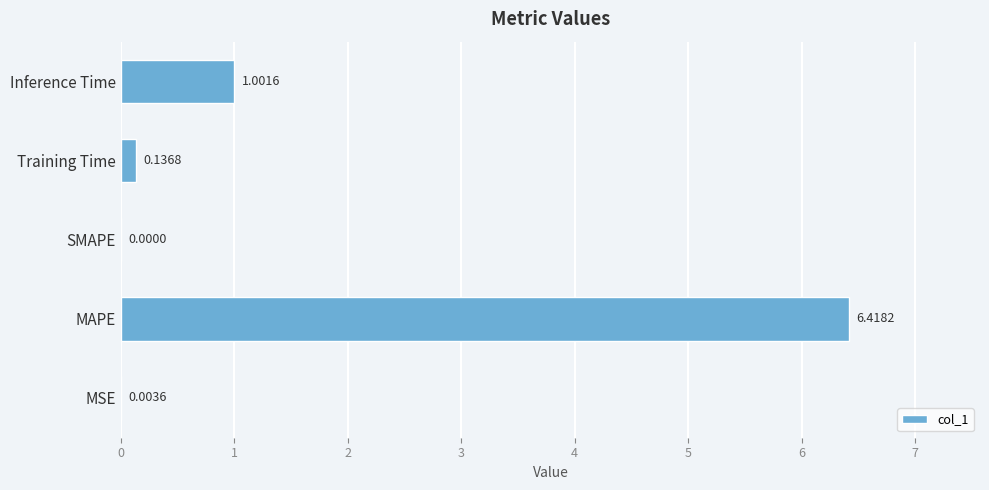

What is the greatest value displayed?

6.4